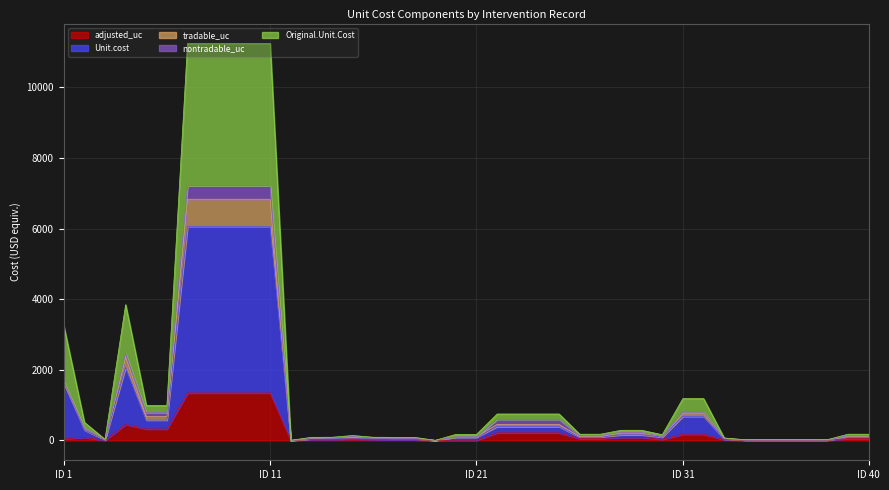

What is the maximum value for adjusted_uc?

1344.9